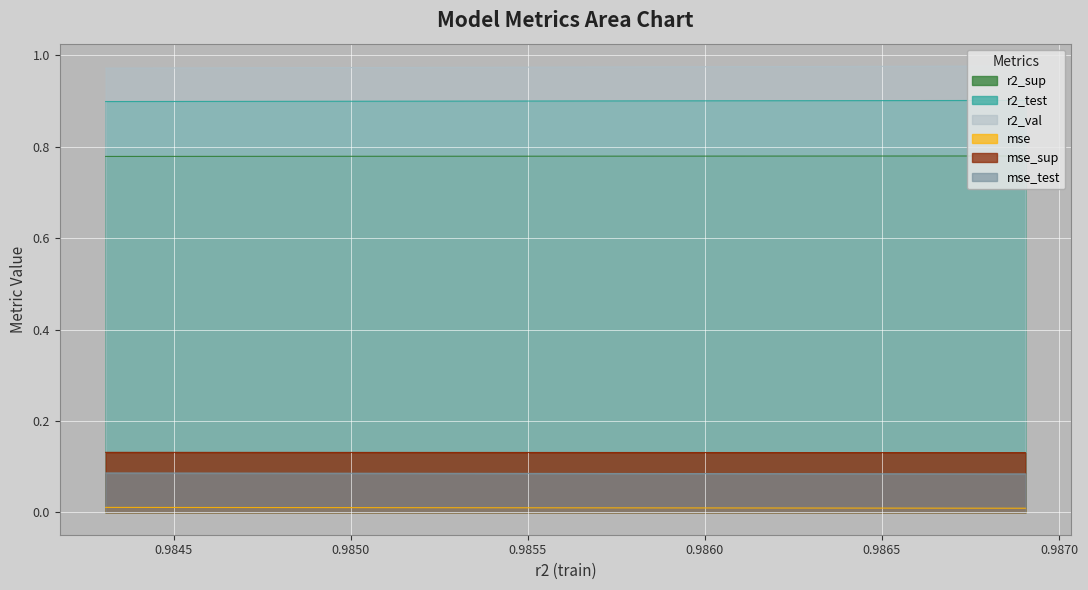

True or false: r2_val has more than 0 points higher than both neighbors.

False